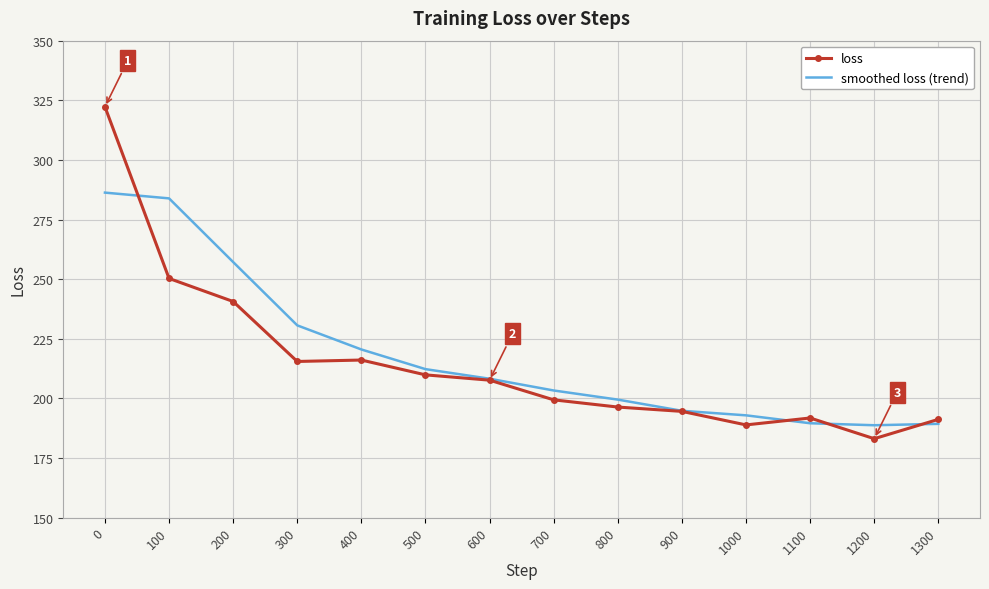

Where do smoothed loss (trend) and loss first cross each other?

0 and 100